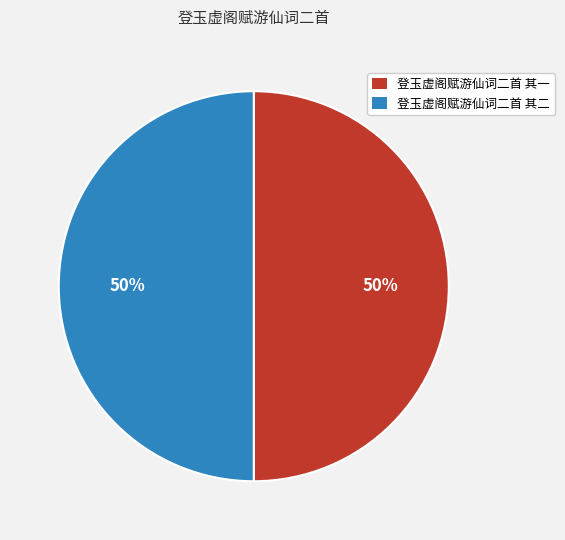

To the nearest percent, what percentage of the pie is 登玉虚阁赋游仙词二首 其二?

50%